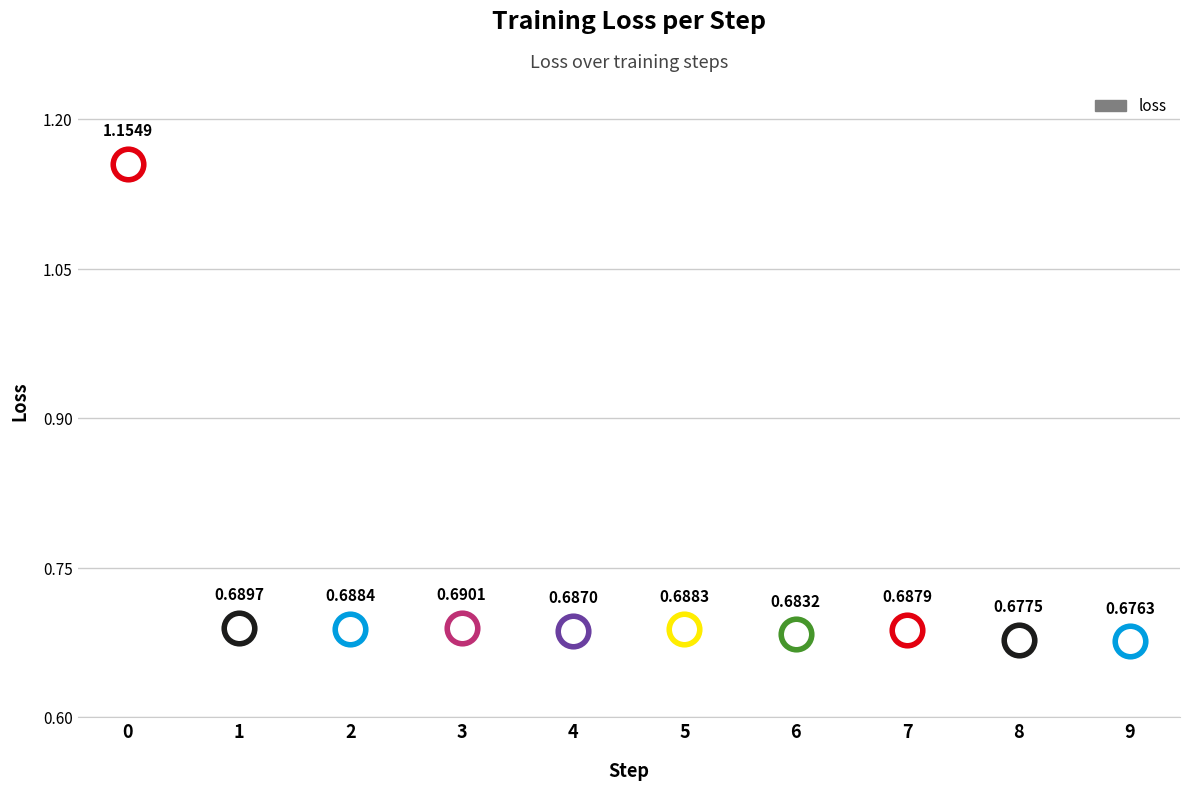

True or false: the data shows 0.7 at 9.

True